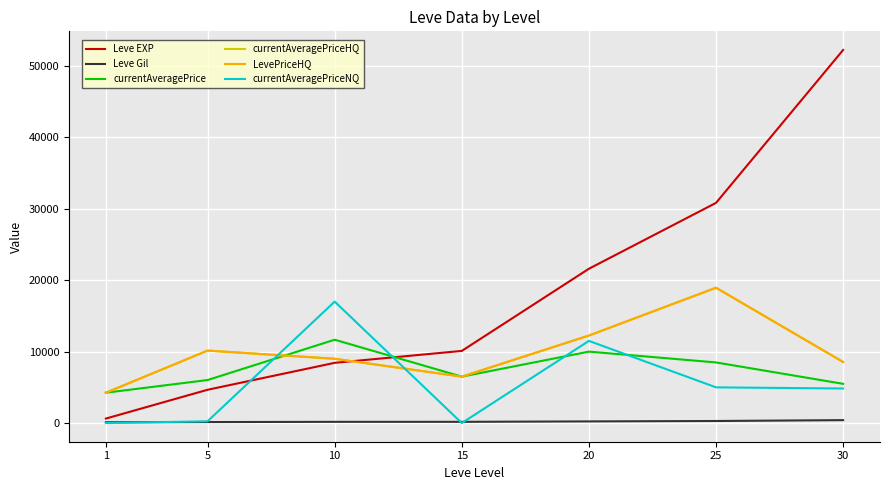

How many lines are shown in the chart?

6